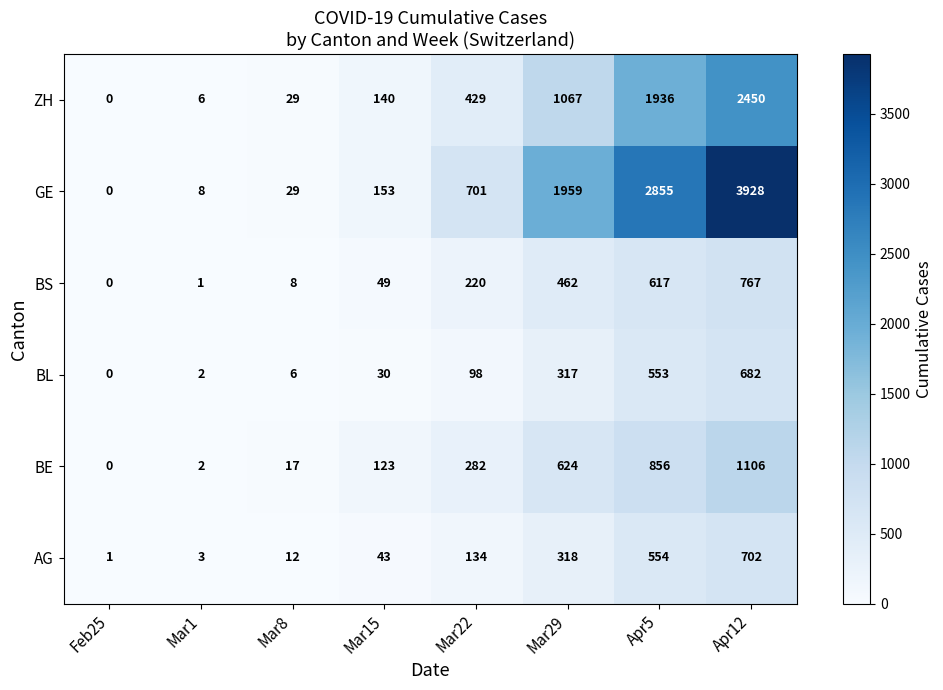

At how many categories does at least one series exceed 819?

3